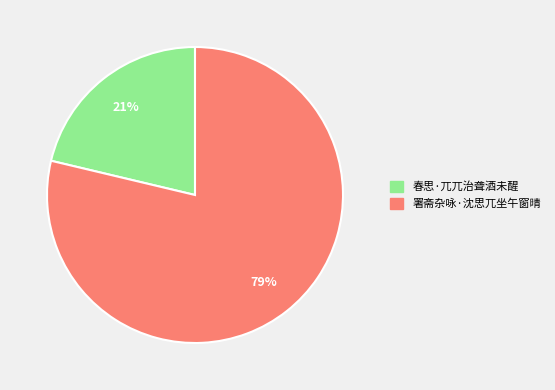

What is the ratio of the value at 春思·兀兀治聋酒未醒 to the value at 署斋杂咏·沈思兀坐午窗晴?

0.3